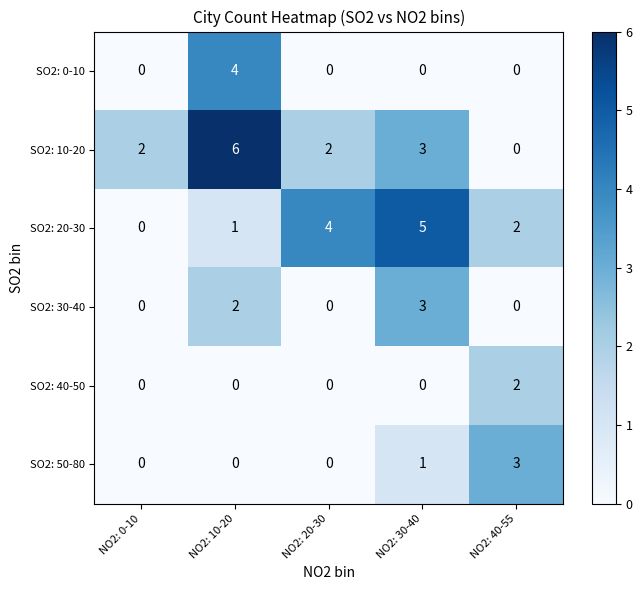

What is the total value across all series at NO2: 20-30?

6